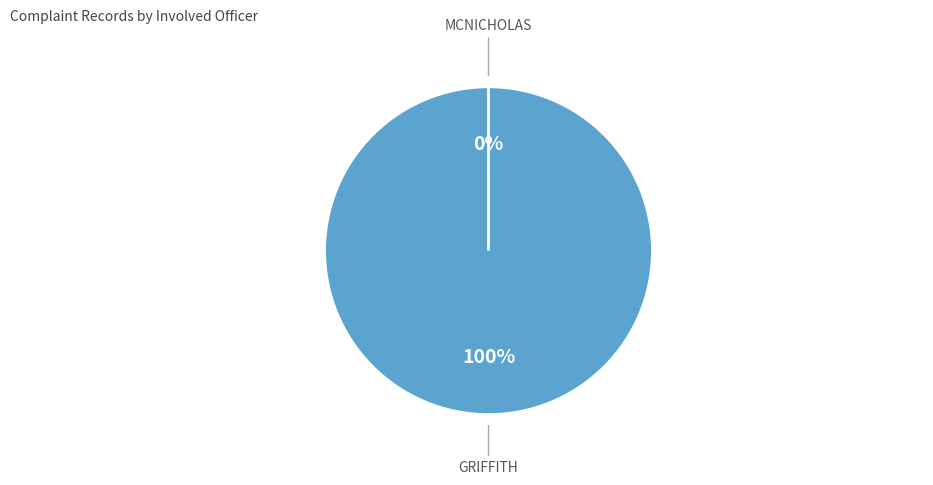

What percentage is the GRIFFITH slice, to the nearest percent?

100%